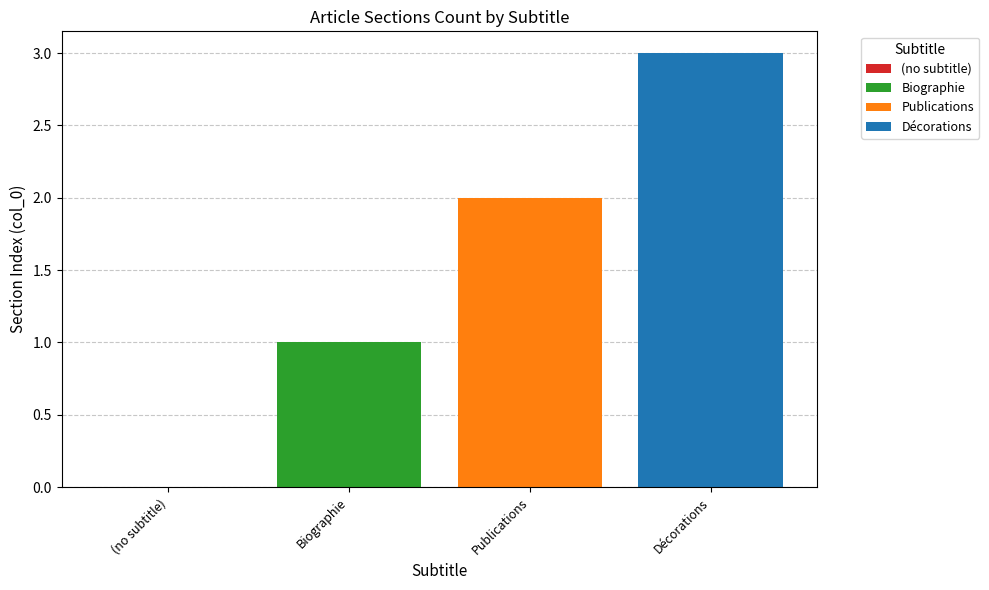

What is the greatest value displayed?

3